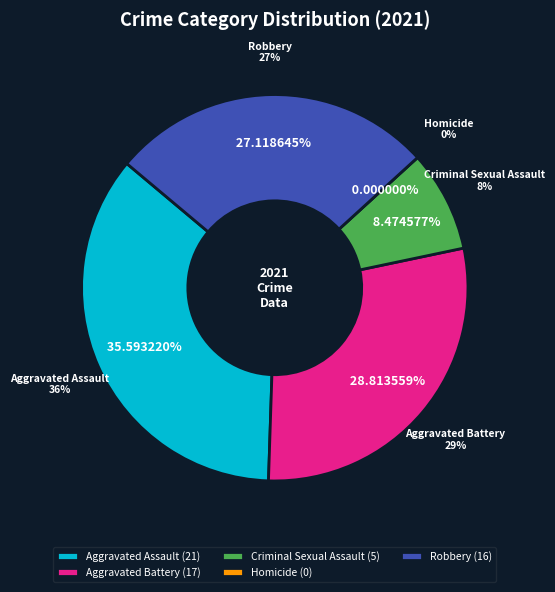

To the nearest percent, what percentage of the pie is Aggravated Assault?

36%